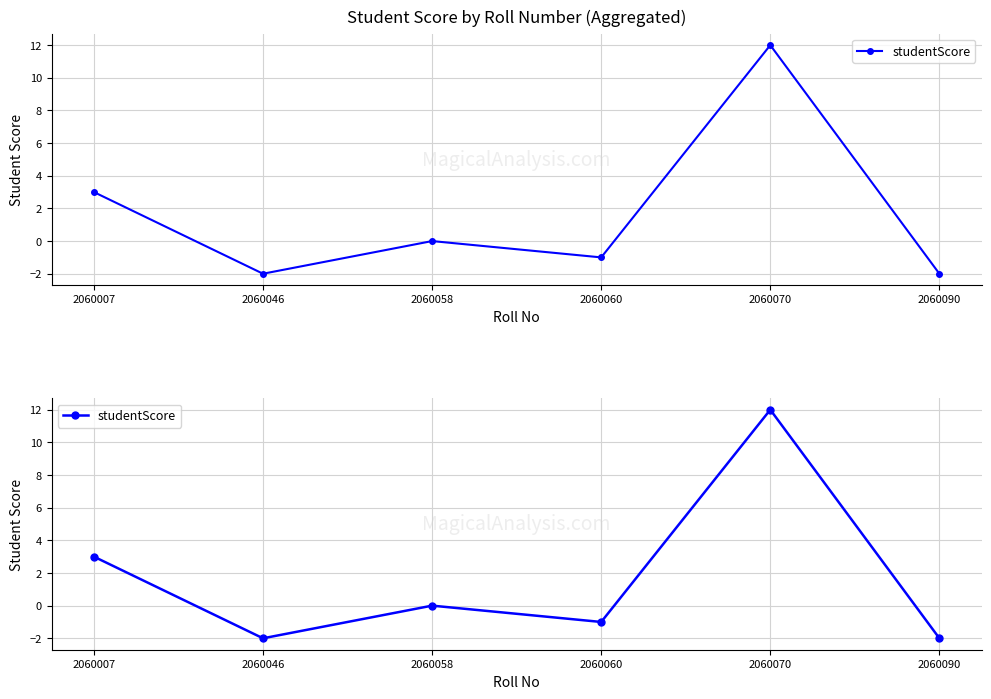

Is it true that the value at 2060060 is -1?

True